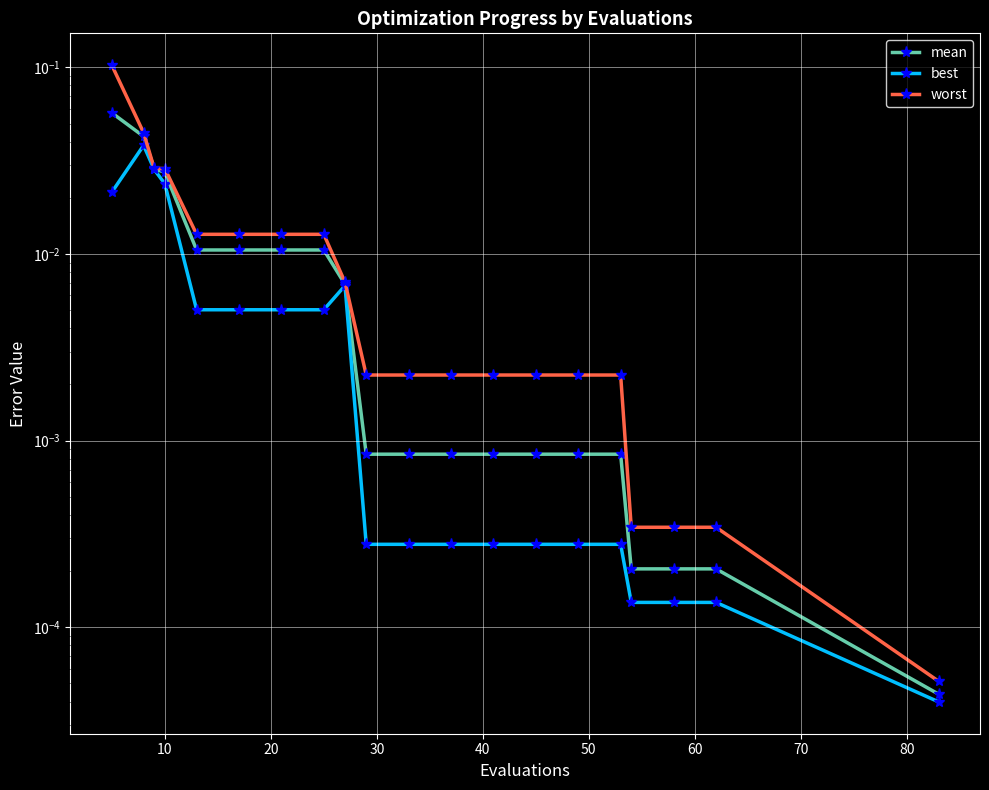

Which series has the widest spread of values?

worst